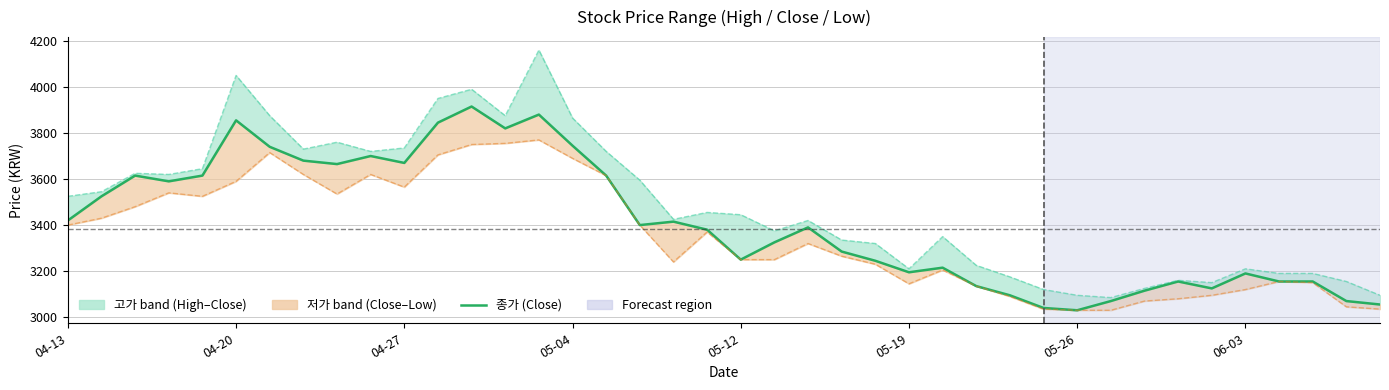

What is the value of the 종가 (Close) point at the 25th from the left?

3245